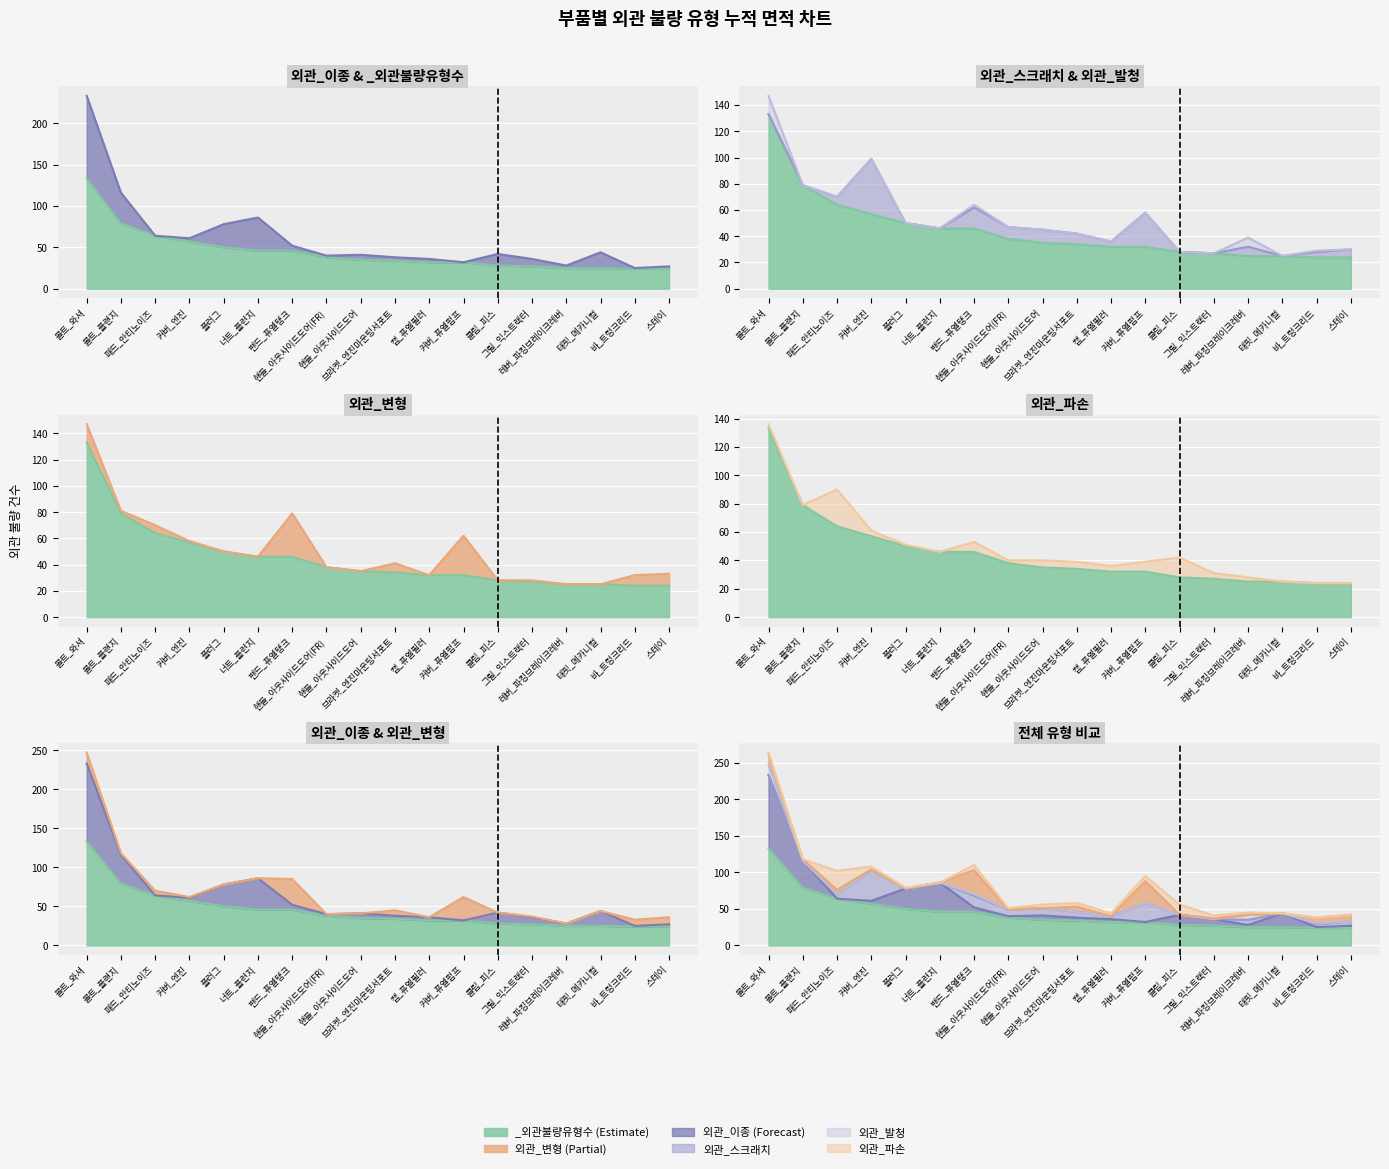

How many interior local peaks does the 외관_이종 series have?

4